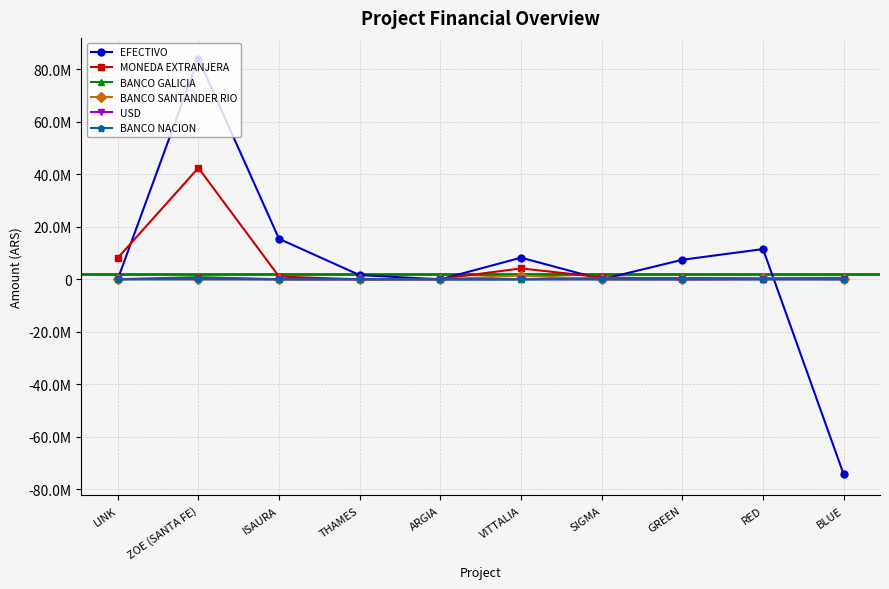

What is the sum of the MONEDA EXTRANJERA values at THAMES and LINK?

8117160.0